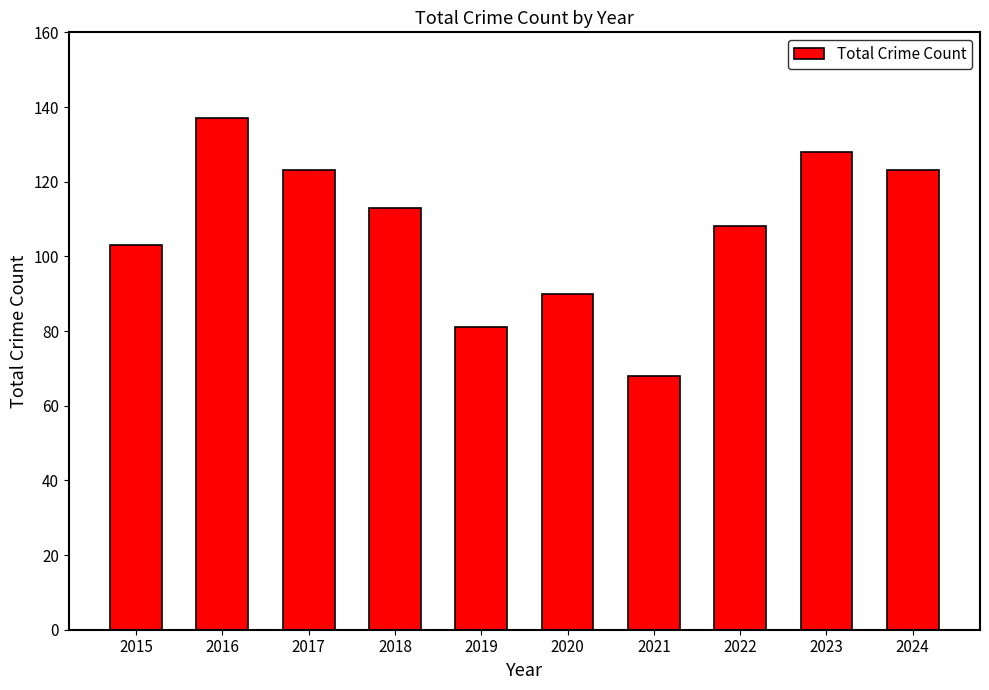

At which label is the value closest to 102?

2015